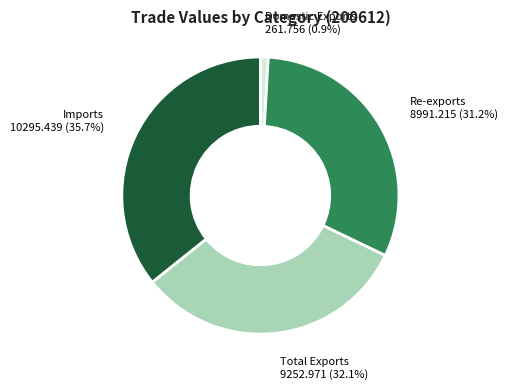

Rank the categories by value from highest to lowest.

Imports, Total Exports, Re-exports, Domestic Exports